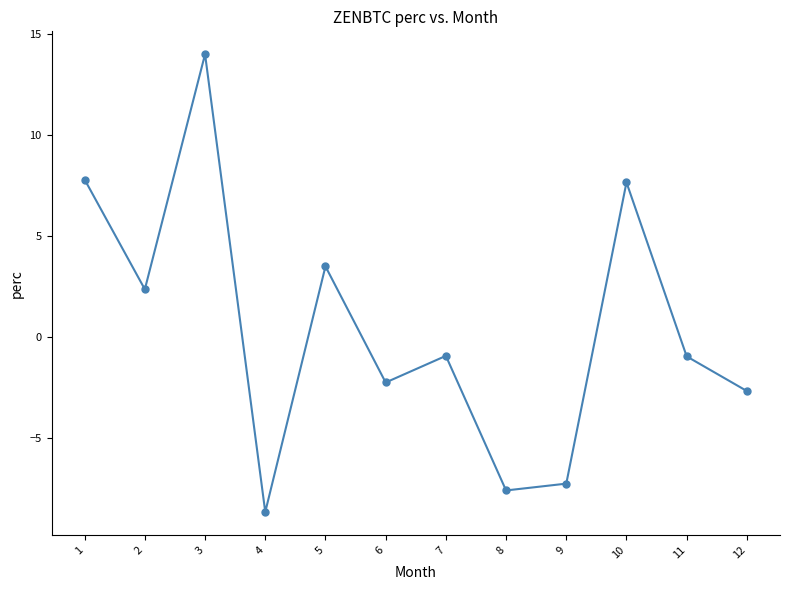

The value at 12 is -0.9. True or false?

False